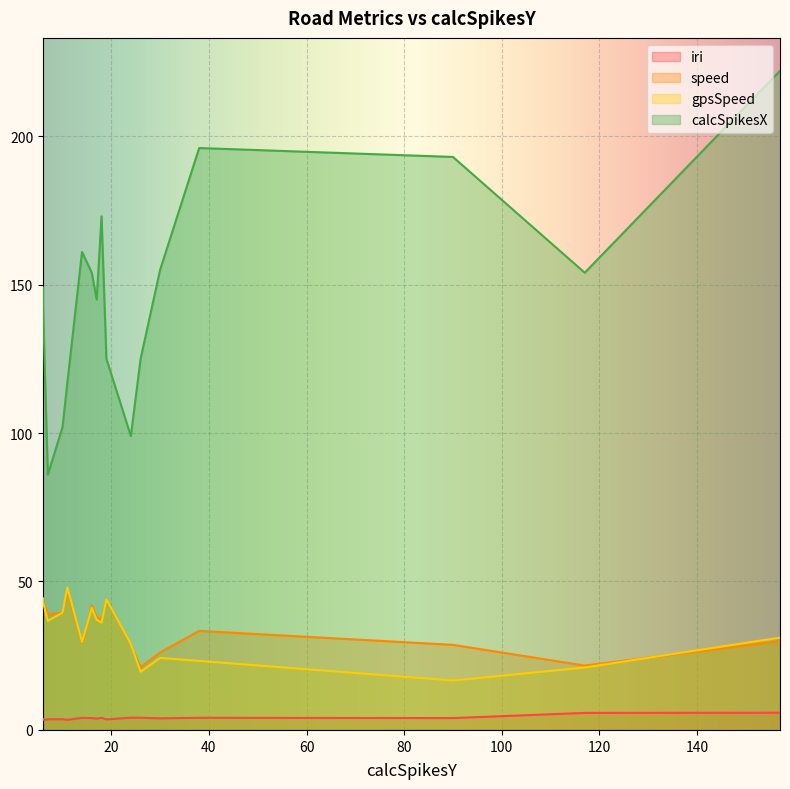

True or false: calcSpikesX and iri cross at least once.

False